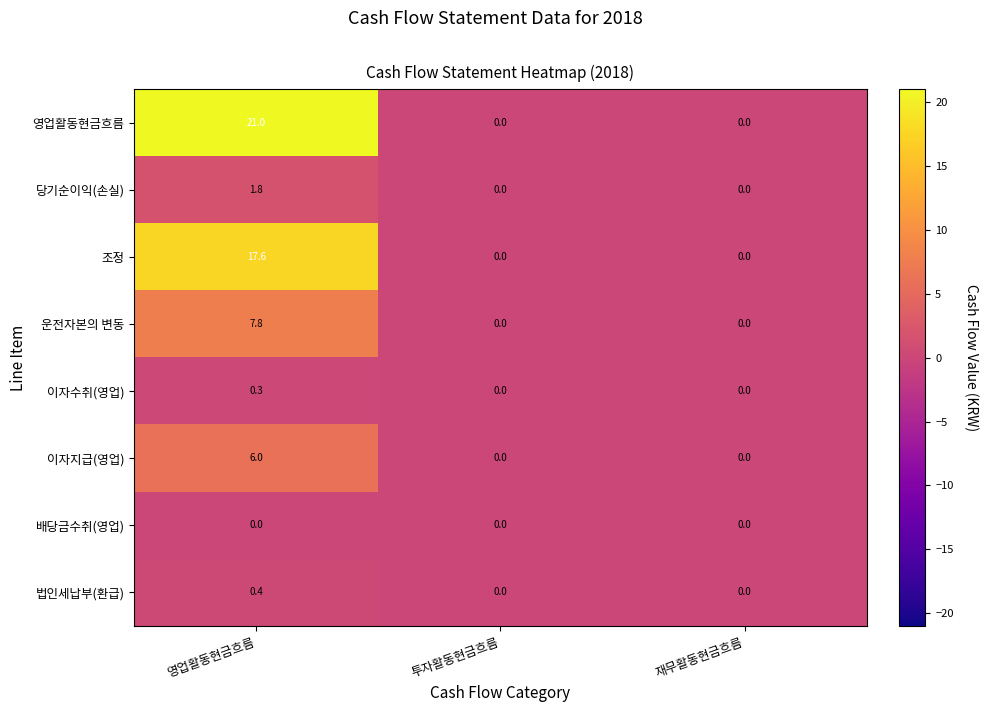

The value of 영업활동현금흐름 at 투자활동현금흐름 is 6.9. True or false?

False